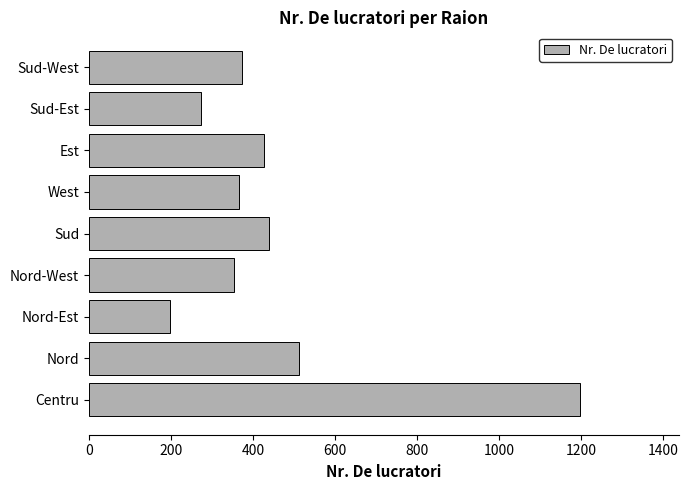

Count the number of values greater than 373.

5